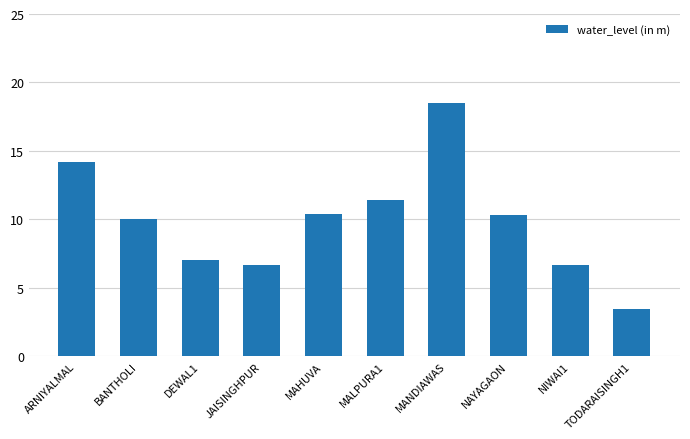

Approximately how many times larger is the value at MANDIAWAS compared to NIWAI1?

2.8